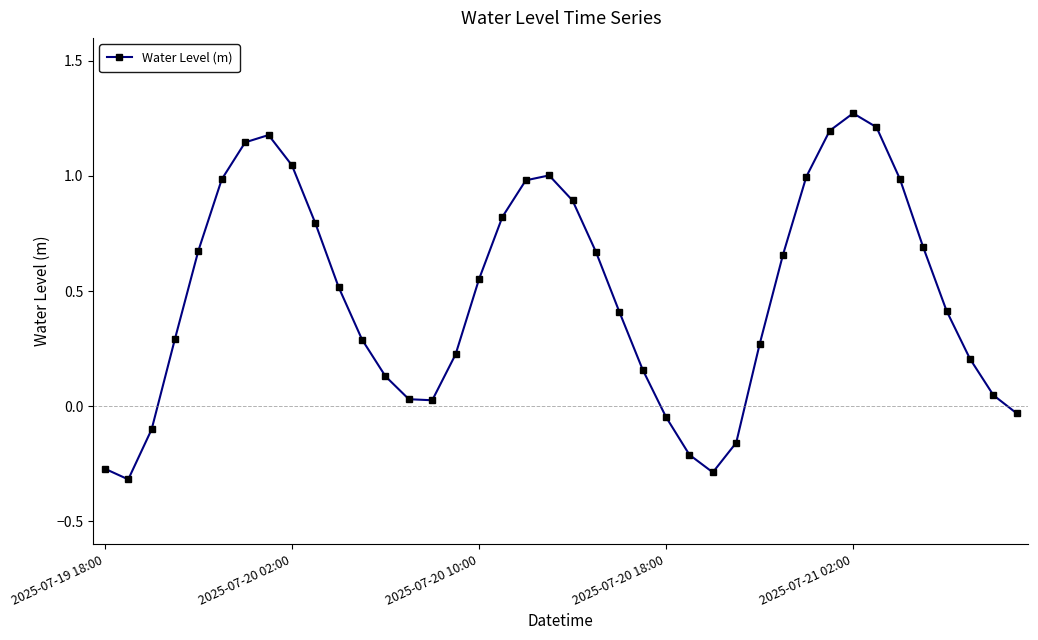

What is the sum of all values?

19.3